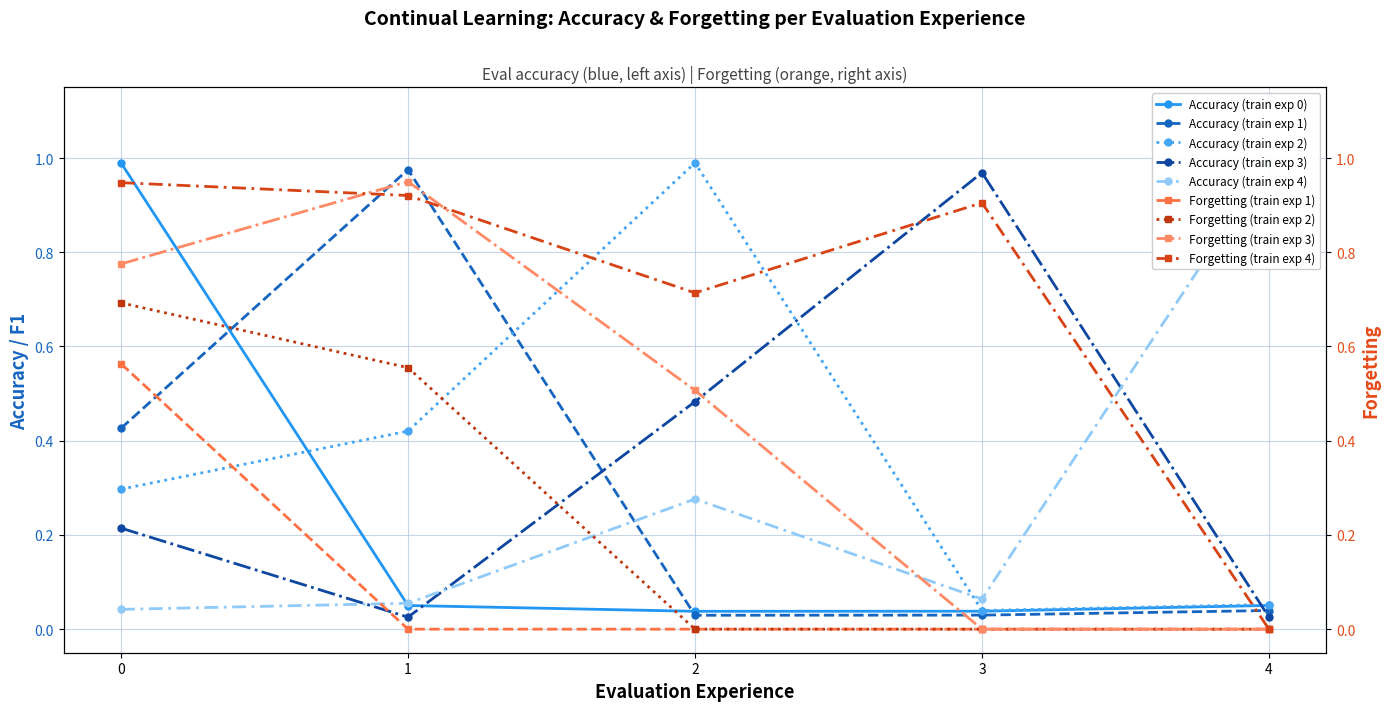

How many interior local peaks does the eval_accuracy (train_exp=4) series have?

1